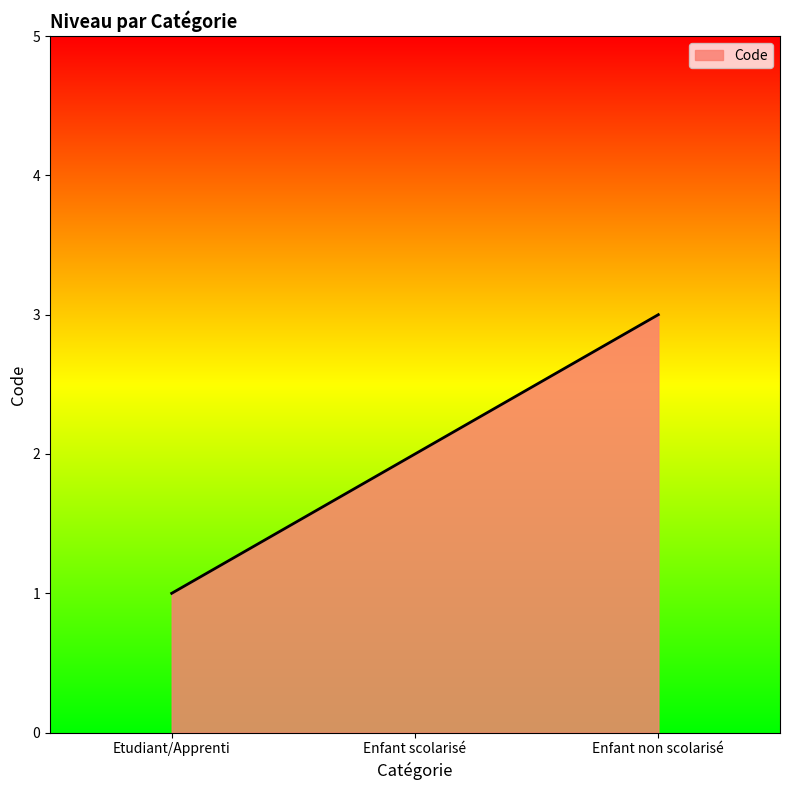

What is the change in value from Etudiant/Apprenti to Enfant scolarisé?

+1